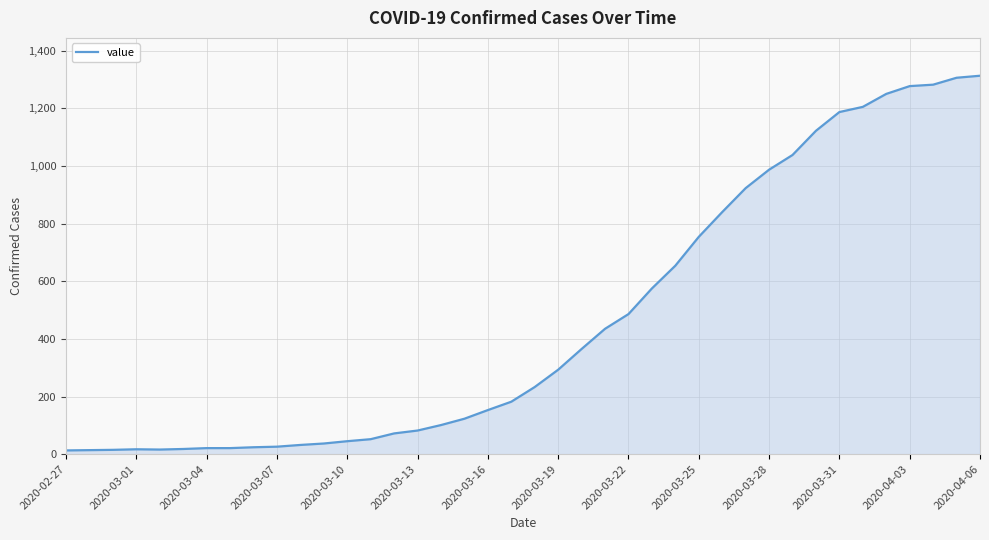

What is the difference between the second highest and second lowest values?

1292